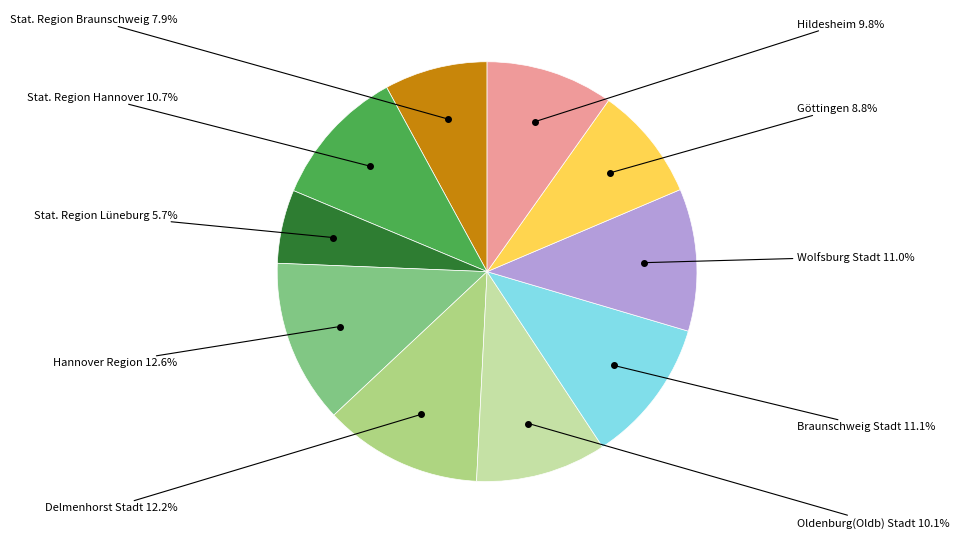

To the nearest percent, what is the combined percentage of Hannover Region and Delmenhorst Stadt?

25%